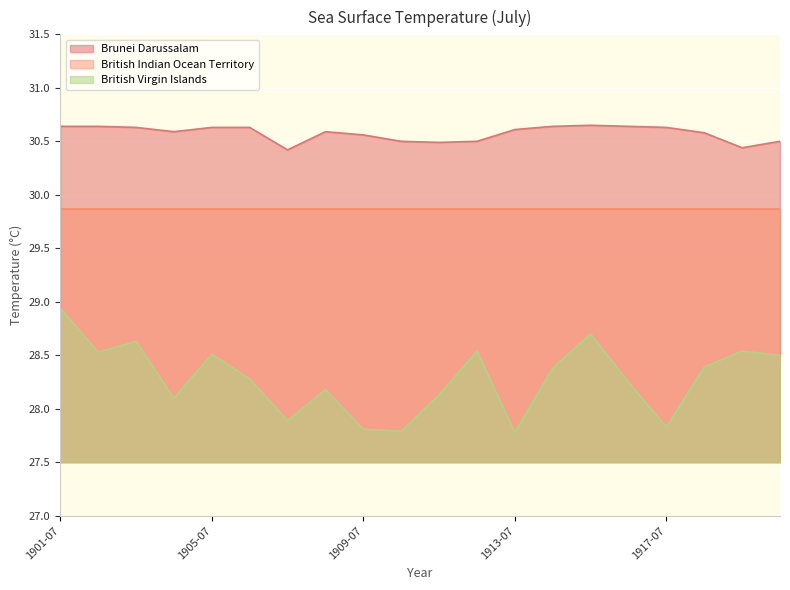

What is the smallest value displayed?

27.8